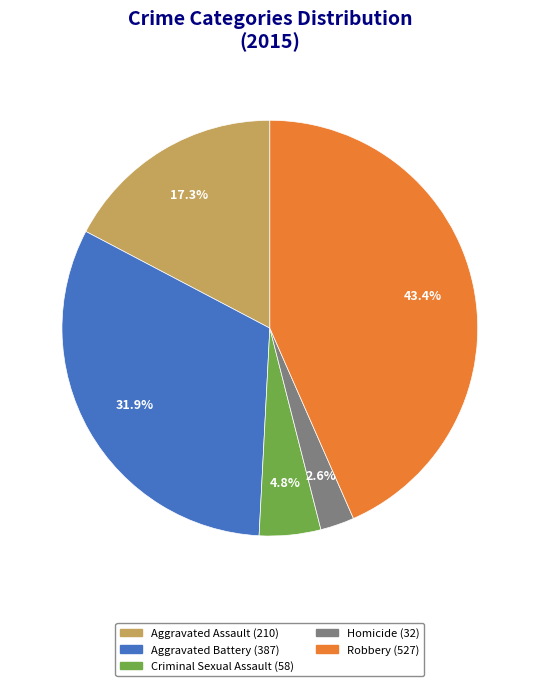

To the nearest percent, what is the difference between the Robbery and Aggravated Battery slice percentages?

12%